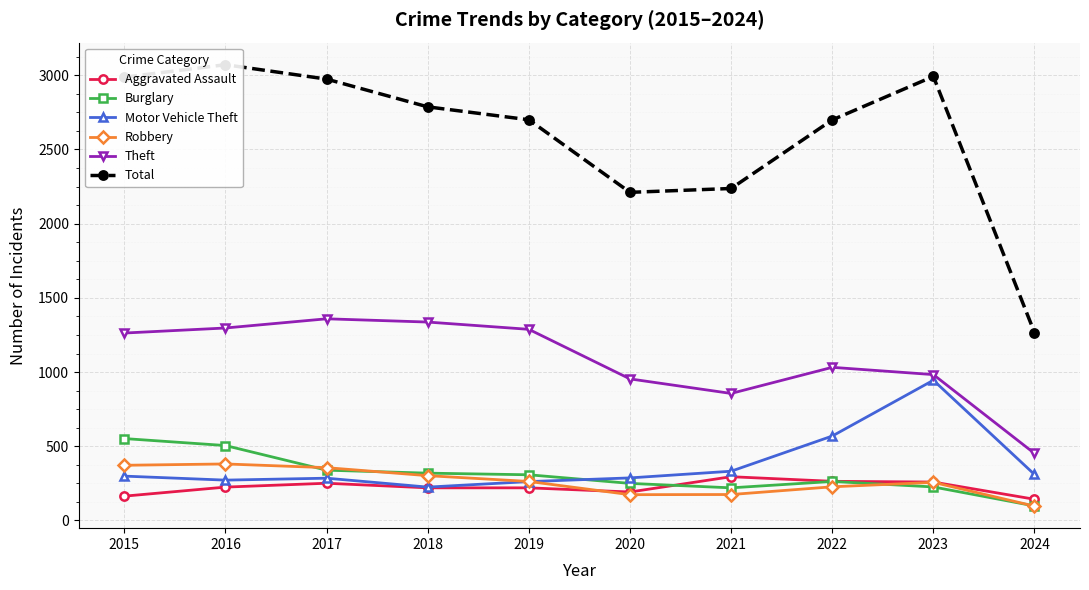

How many series are shown in this chart?

6